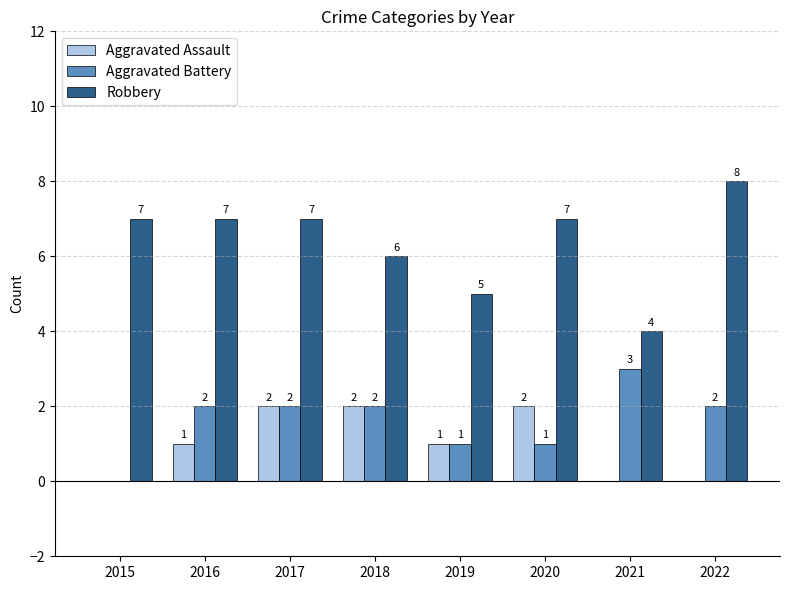

Between 2015 and 2020, which series saw the biggest shift?

Aggravated Assault